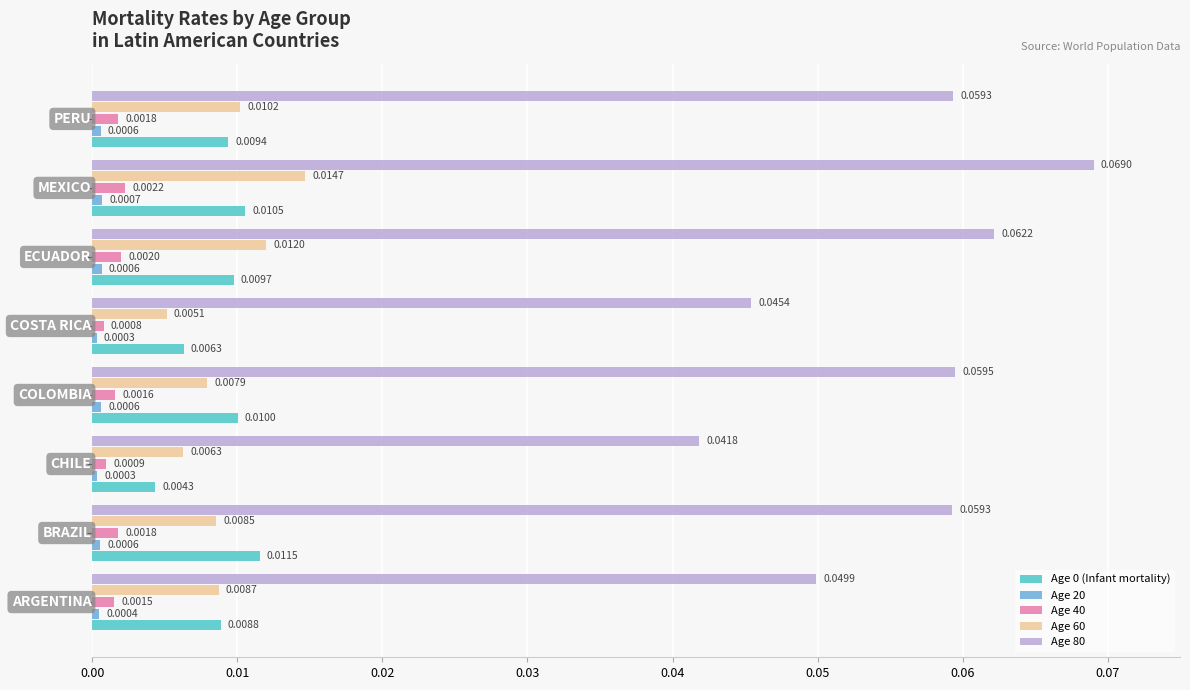

Which series has the largest total across all categories?

Age 80